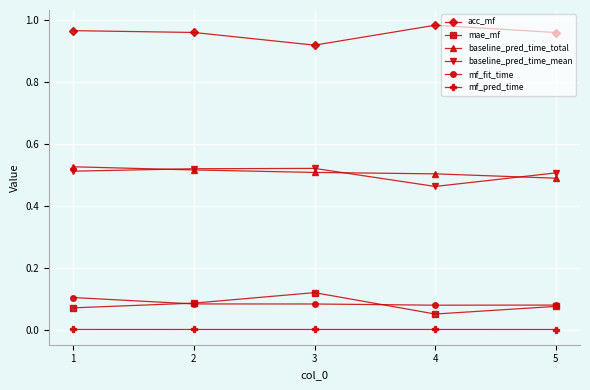

At which label does baseline_pred_time_mean reach its minimum?

4